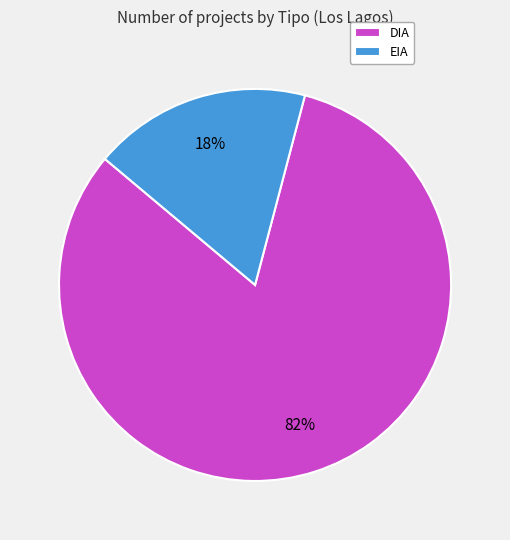

Do DIA and EIA together represent more than half of the pie?

Yes